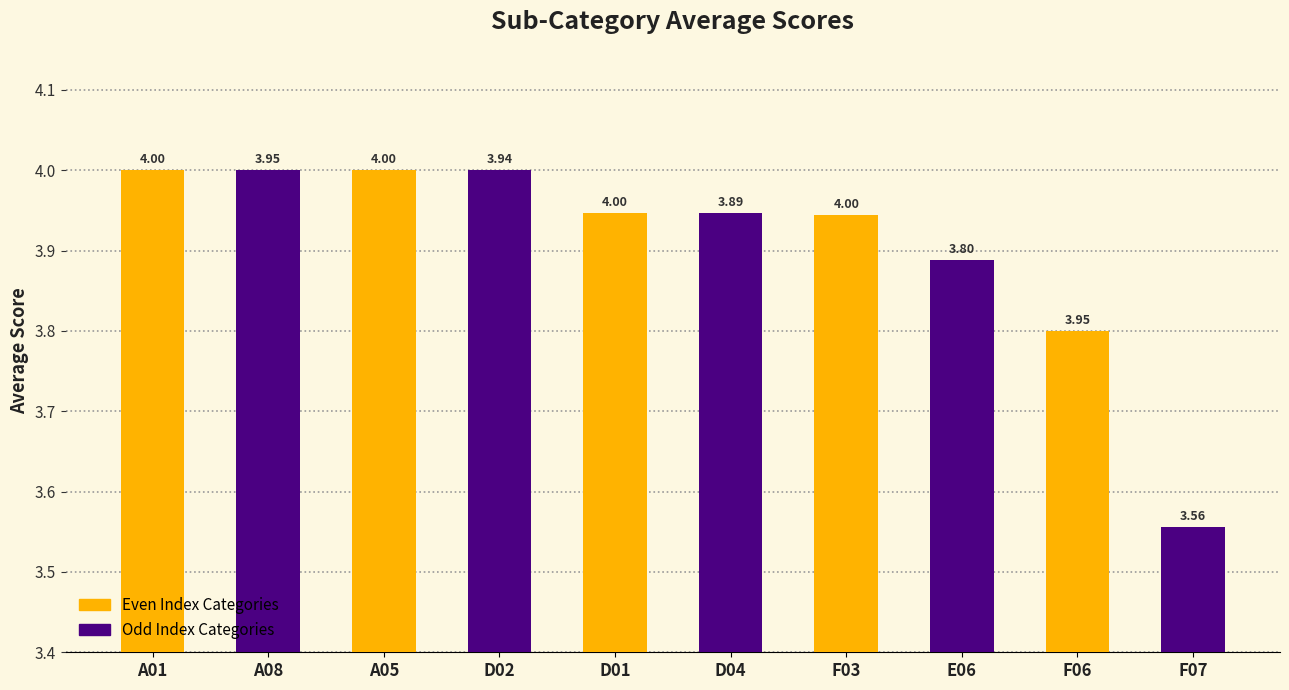

What is the sum of the Odd Index Categories values at F06 and A01?

7.6